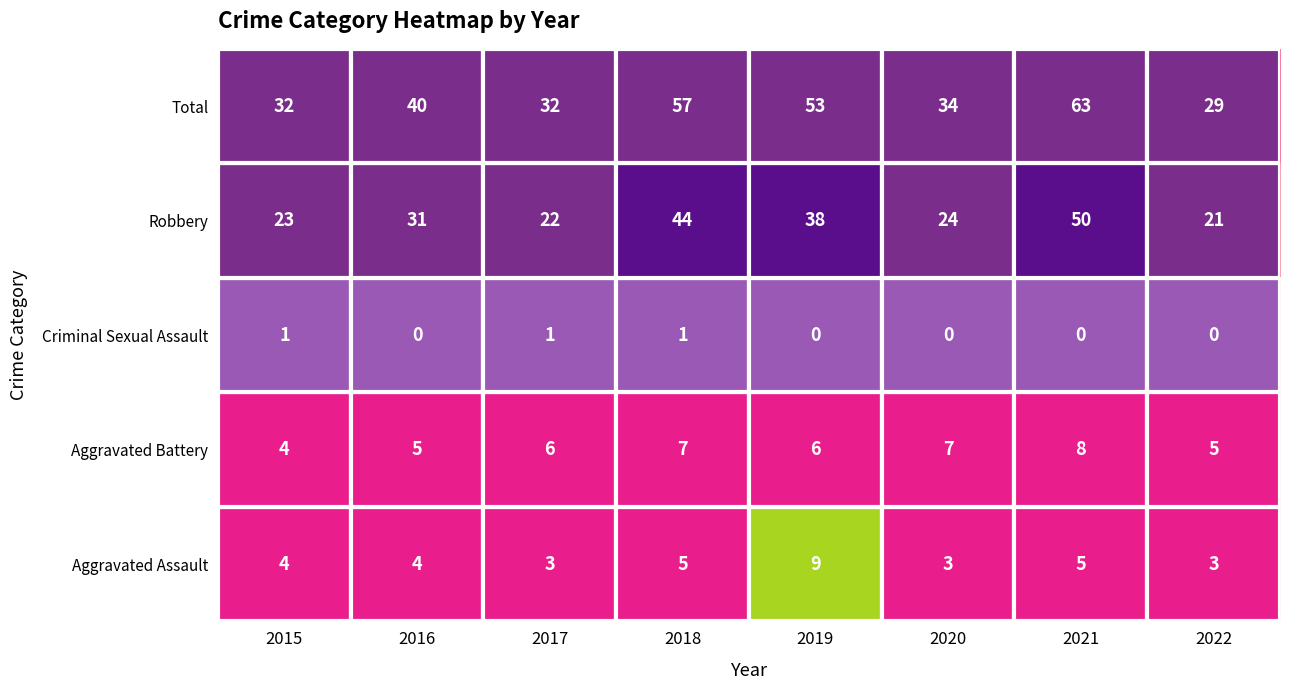

The Total series shows 32 at 2015. True or false?

True